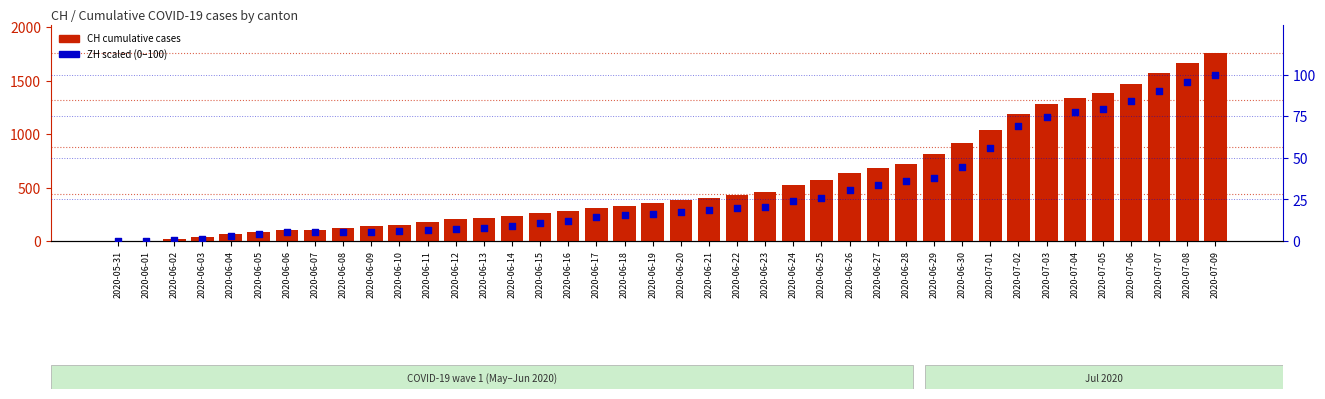

Is the value of ZH (scaled) at 2020-06-13 greater than the value of CH total at 2020-06-23?

No